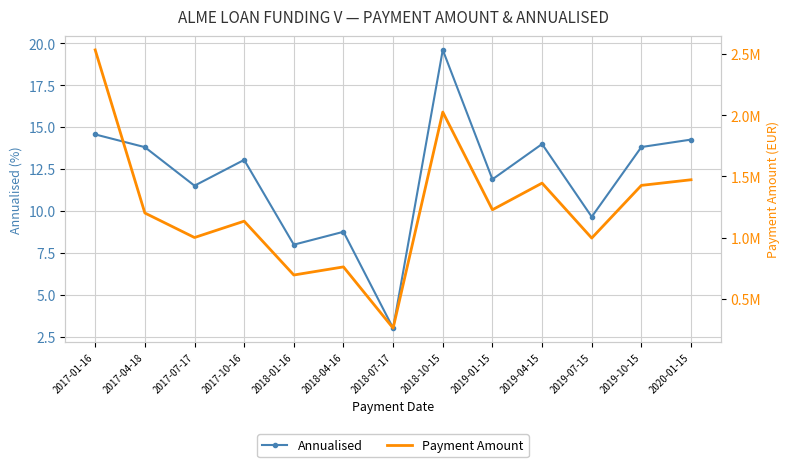

True or false: Annualised and Payment Amount intersect in this chart.

False